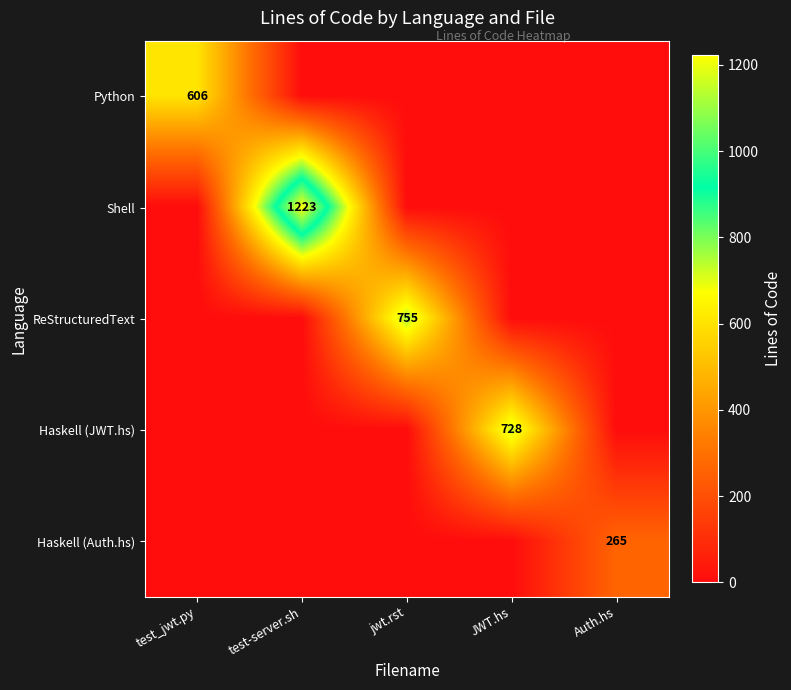

True or false: ReStructuredText has a value of 755 at jwt.rst.

True